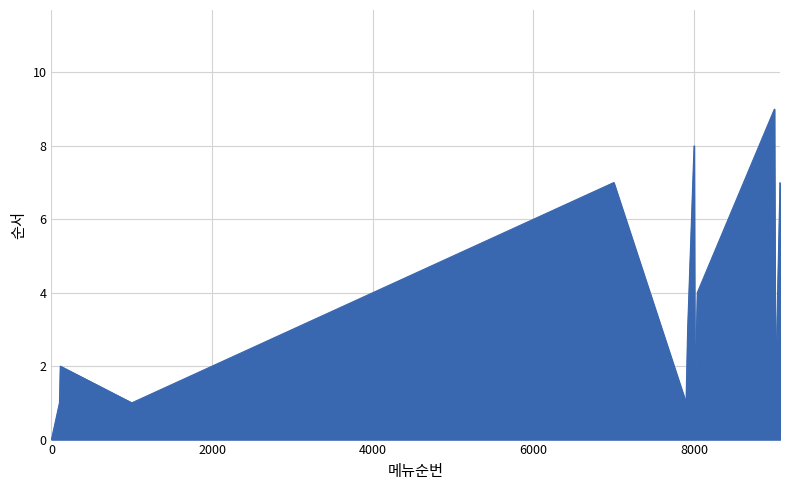

What is the greatest value displayed?

9